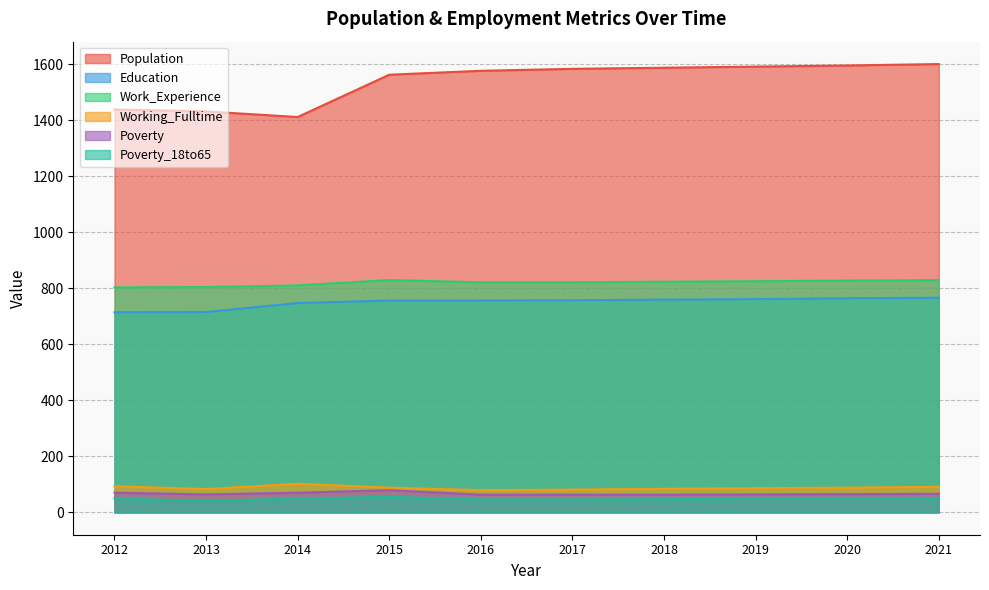

The value of Poverty at 2020 is 113. True or false?

False